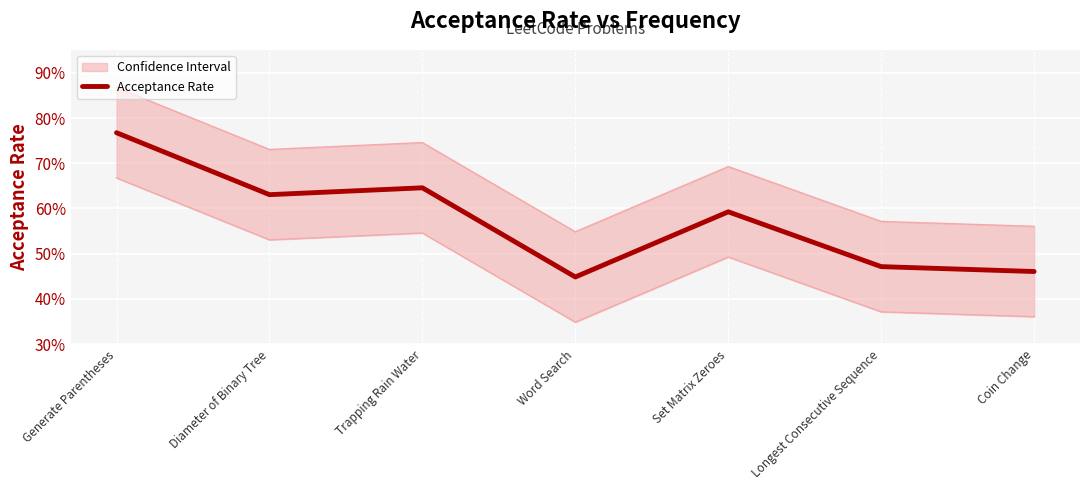

True or false: the data shows 0.5 at Longest Consecutive Sequence.

True